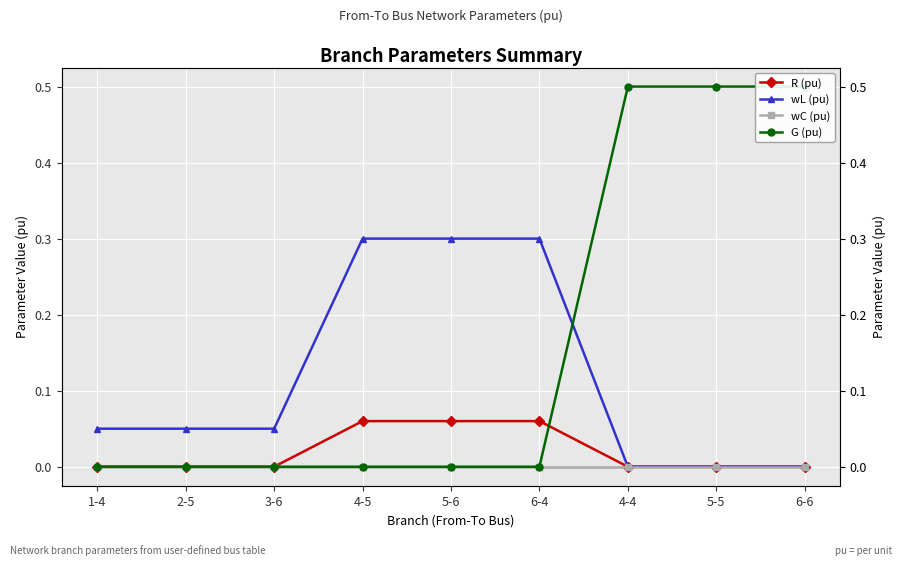

Where is wC (pu) nearest to the value 0?

1-4